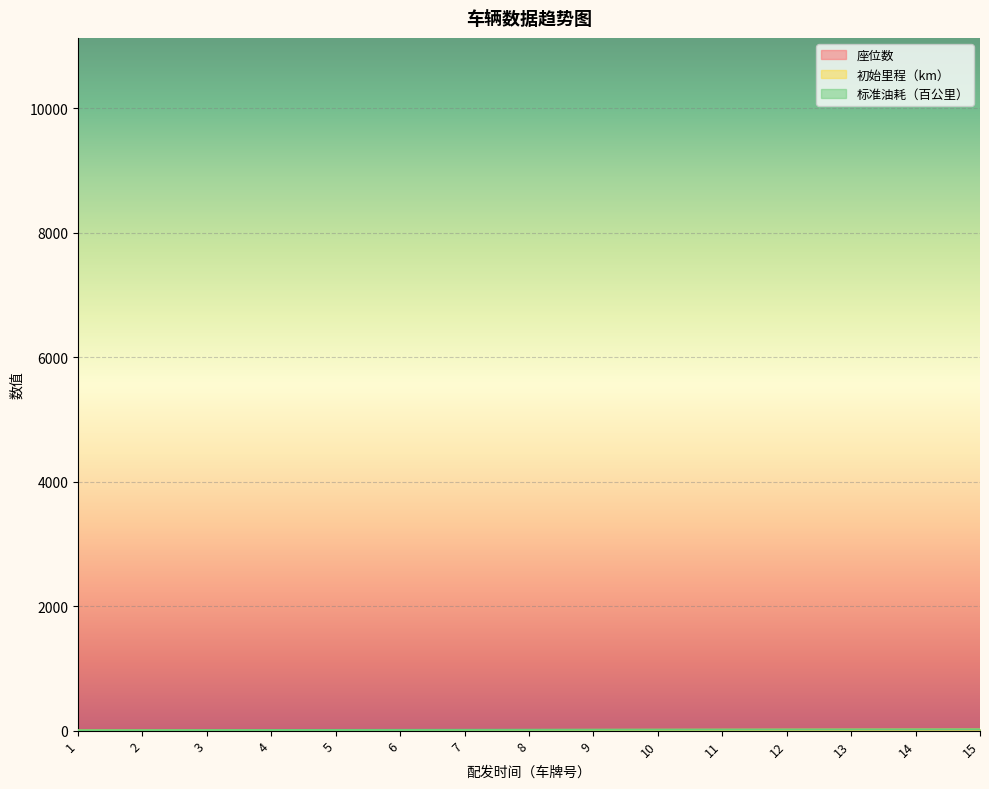

Which series changed the most between 8 and 14?

座位数